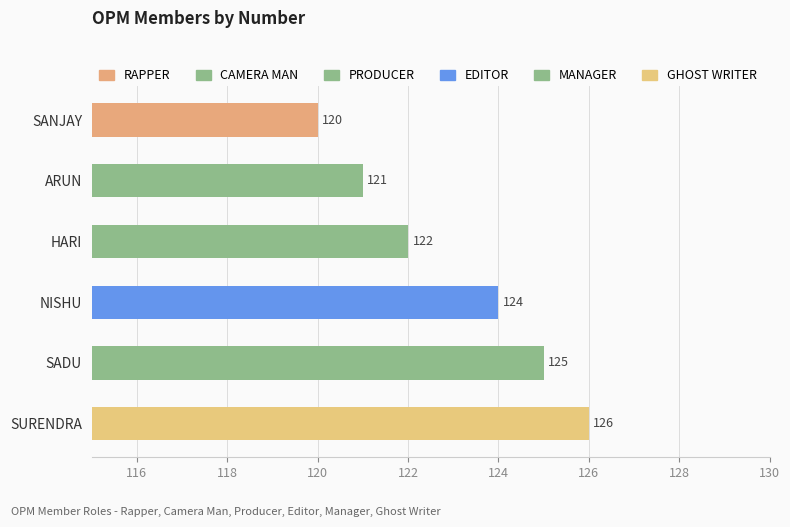

Reading top to bottom, extract all data points from this chart.

120	121	122	124	125	126